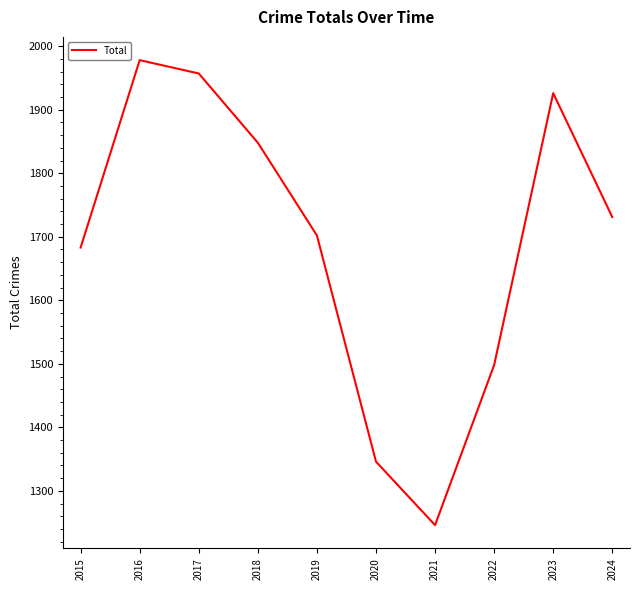

What is the average value?

1692